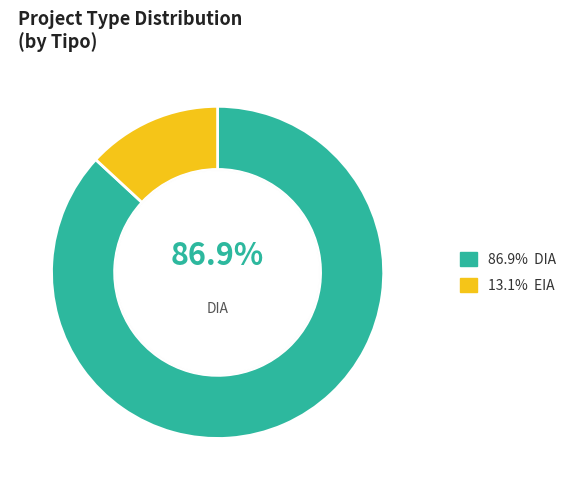

To the nearest percent, what is the difference between the largest and smallest slice percentages?

74%